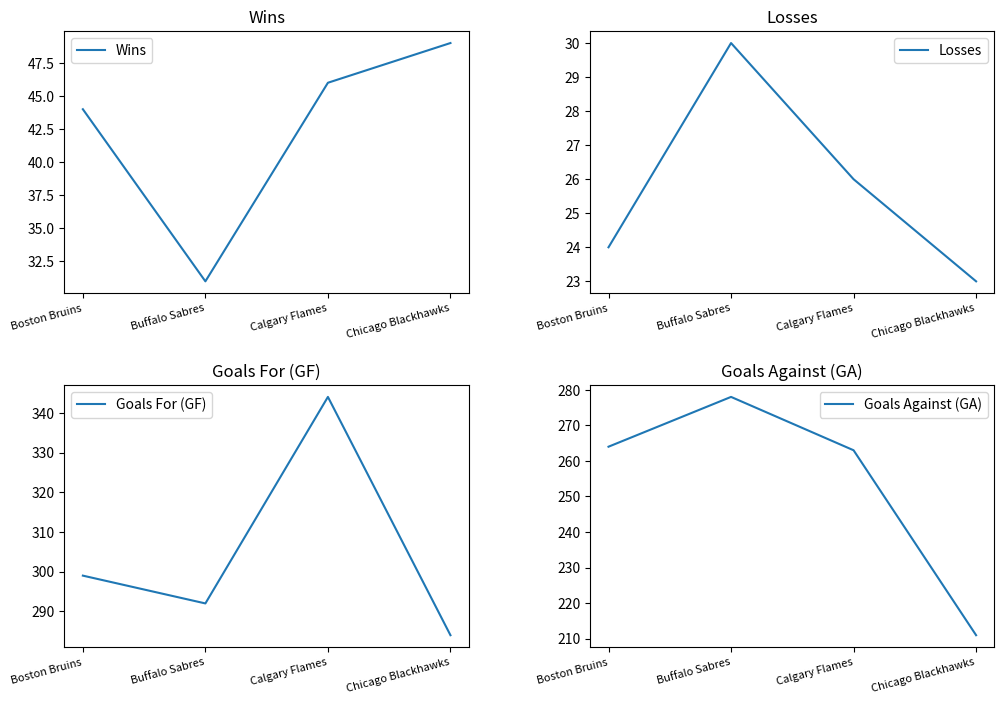

What is the difference between the Wins values at Buffalo Sabres and Boston Bruins?

13